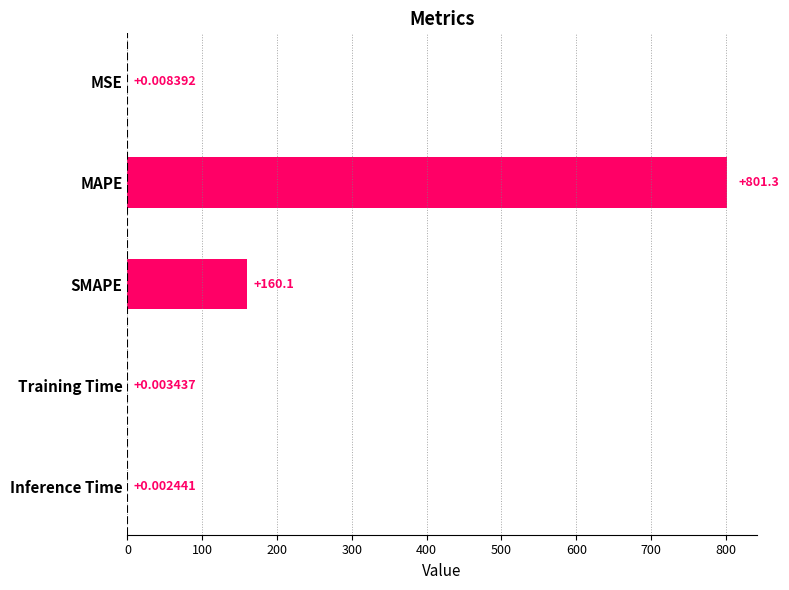

What is the sum of all values?

961.4